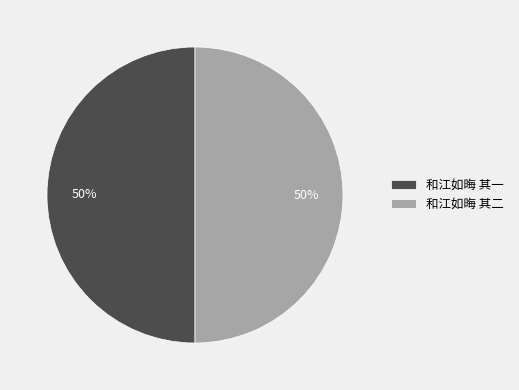

Is it true that 和江如晦 其一 is 50% of the pie?

True